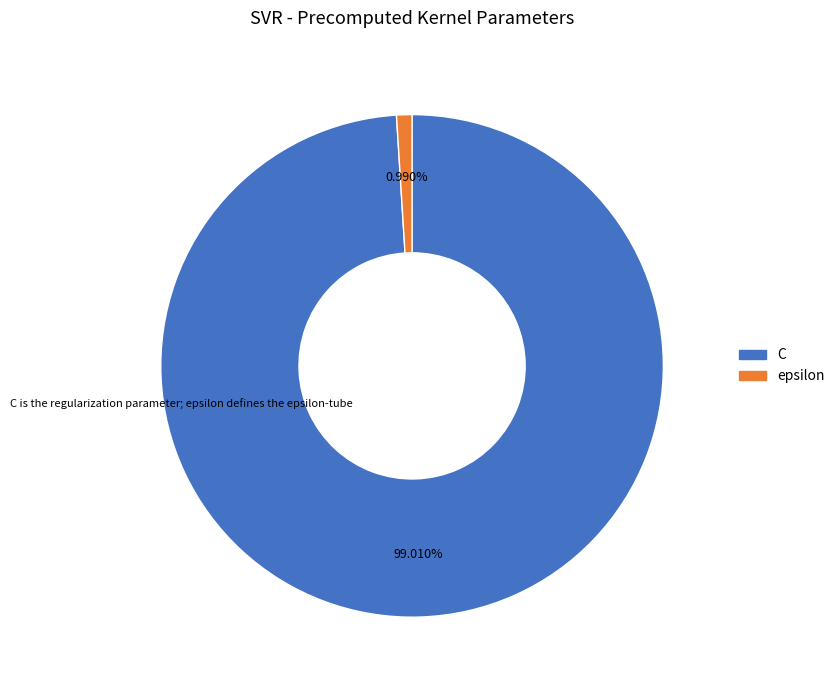

Is epsilon the majority of the pie?

No